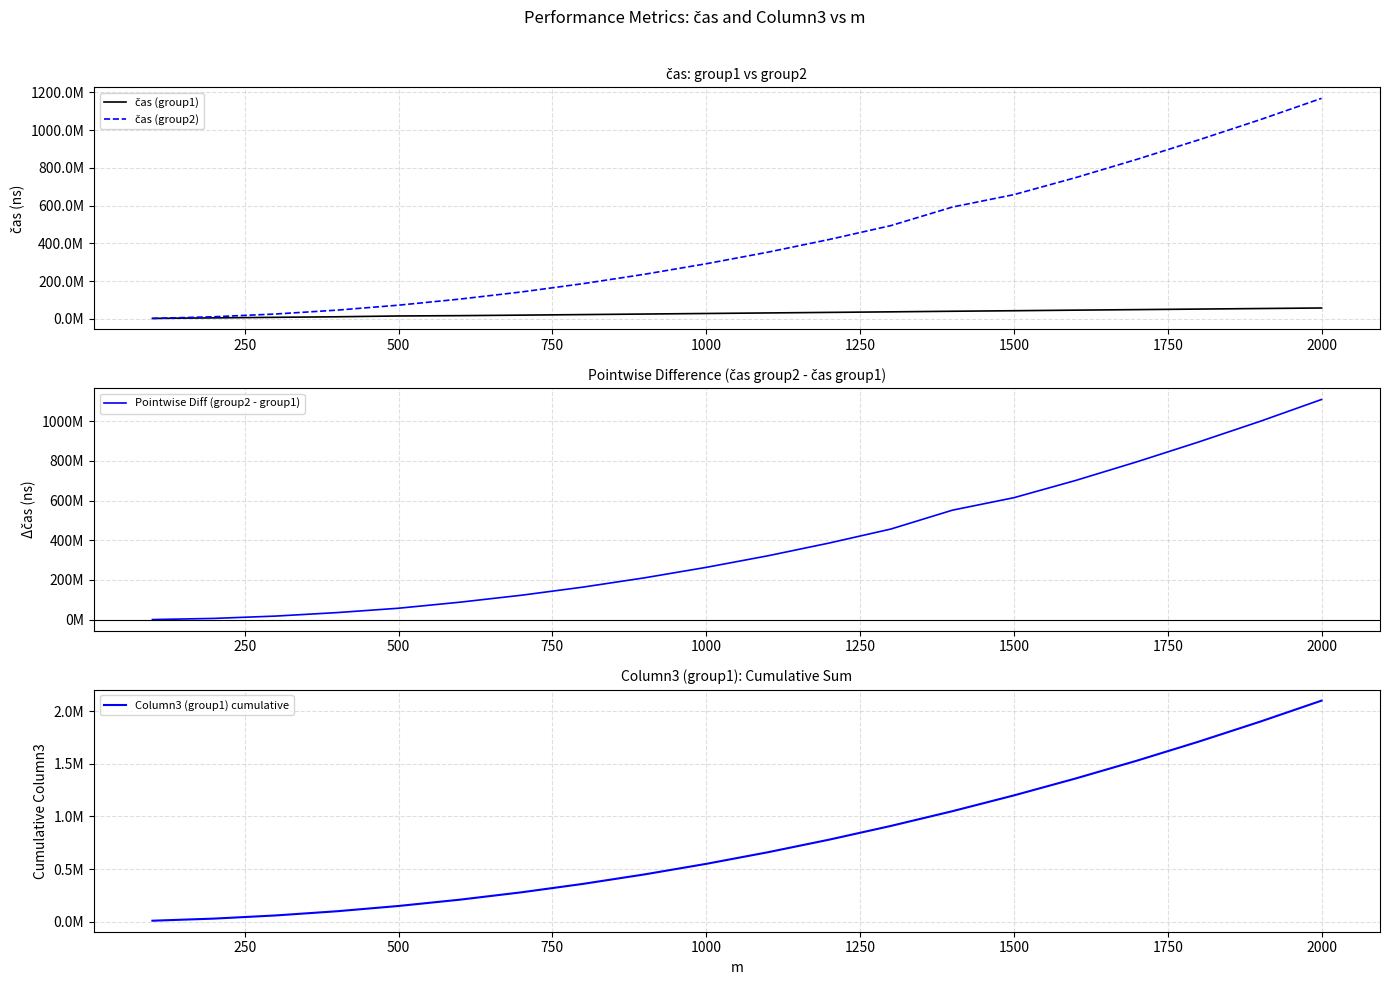

True or false: čas (group1) and Column3 (group1) cumulative intersect in this chart.

False